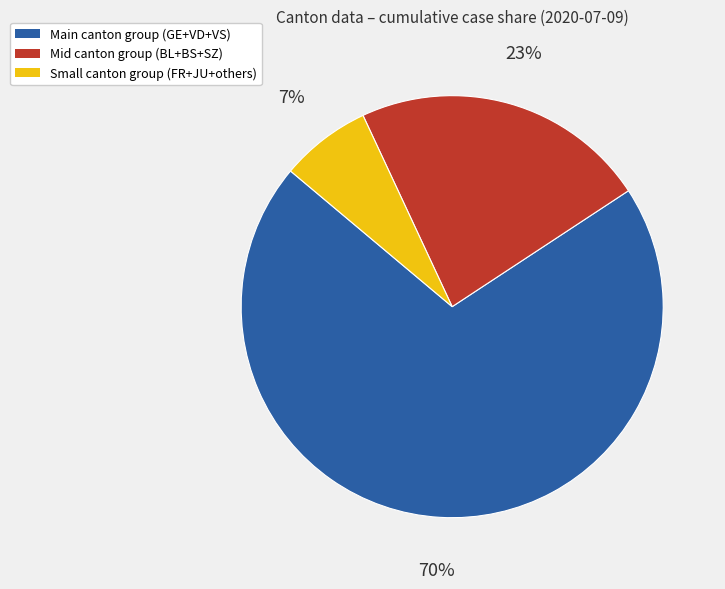

To the nearest percent, what is the difference between the largest and smallest slice percentages?

63%